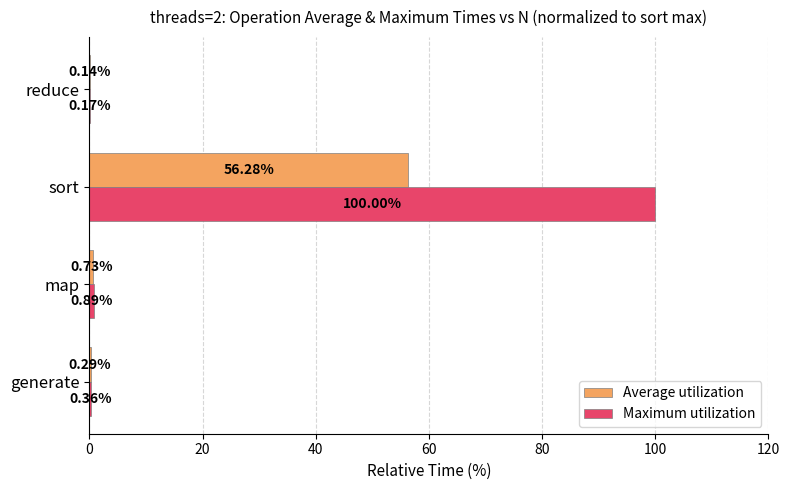

What is the highest value of the Maximum utilization series?

100.0